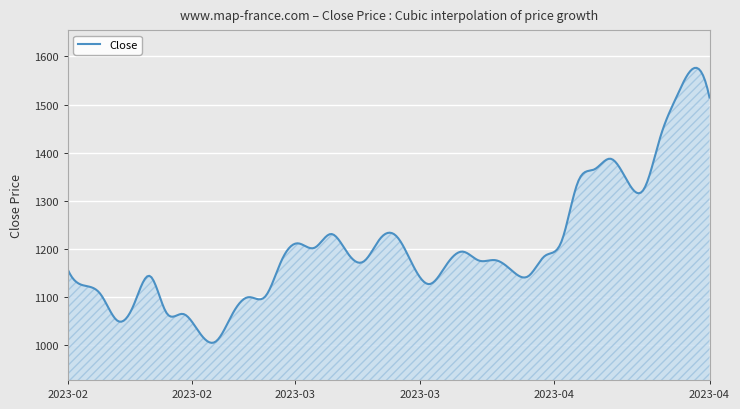

What is the minimum value shown in the chart?

1004.8